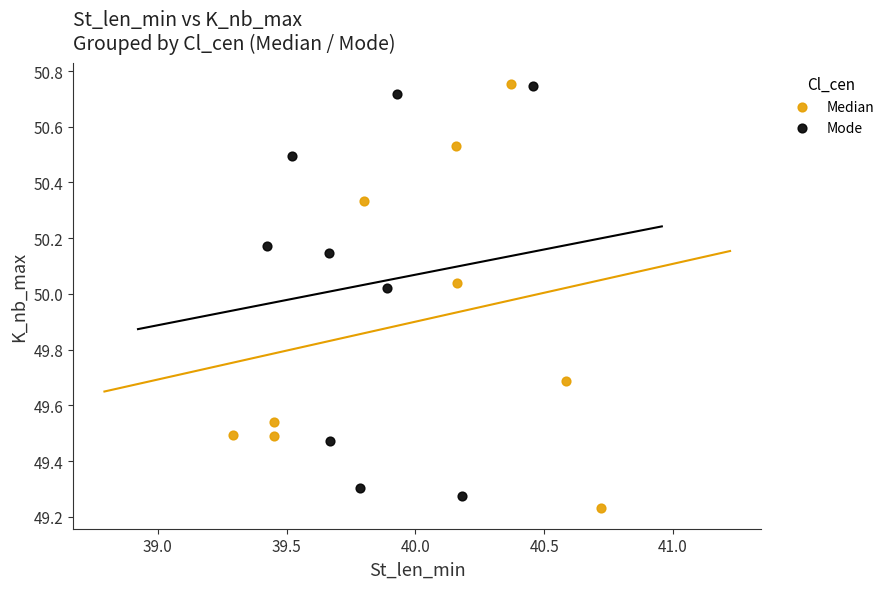

Which series has the largest Y range (max minus min)?

Median